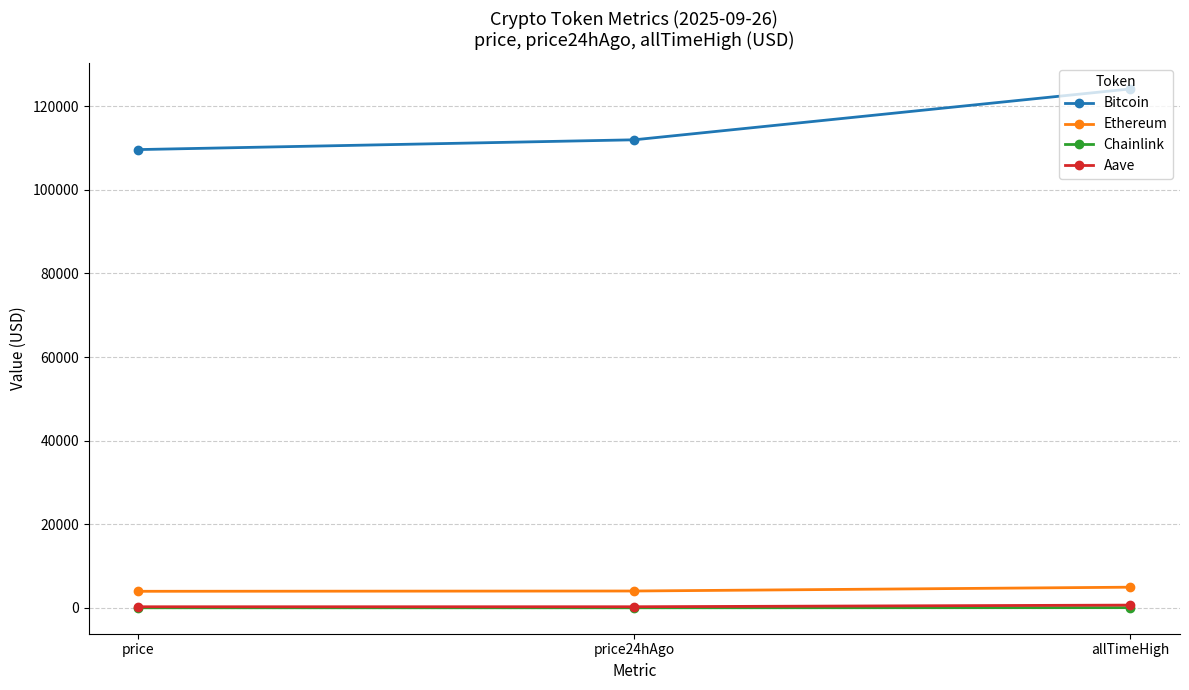

What is the value of the Ethereum point at the 1st from the left?

3962.8